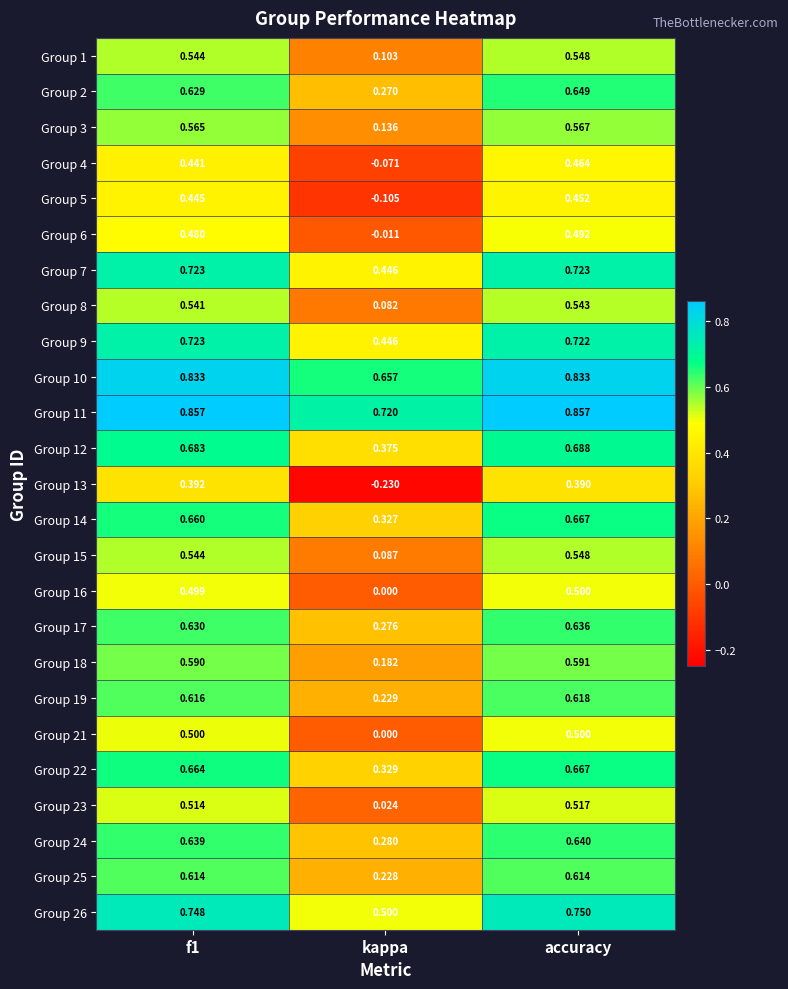

At which category does the chart reach its minimum across all series?

kappa